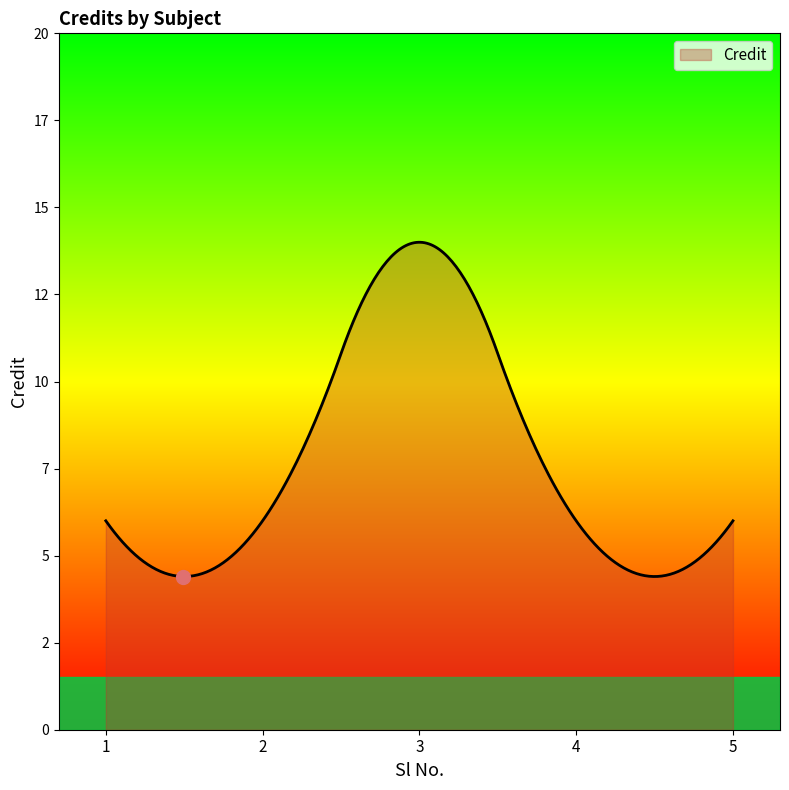

List the labels in order of value, smallest first.

1, 2, 4, 5, 3